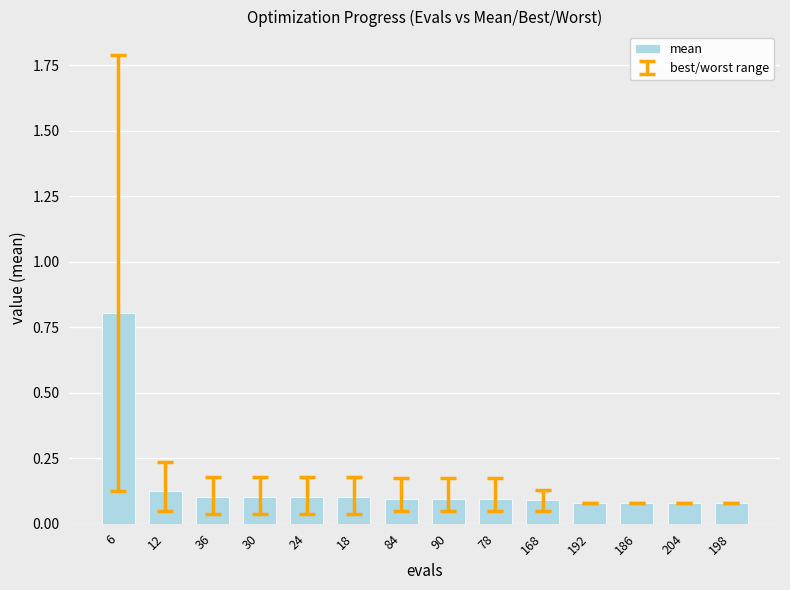

Which category has the highest value across all series?

6